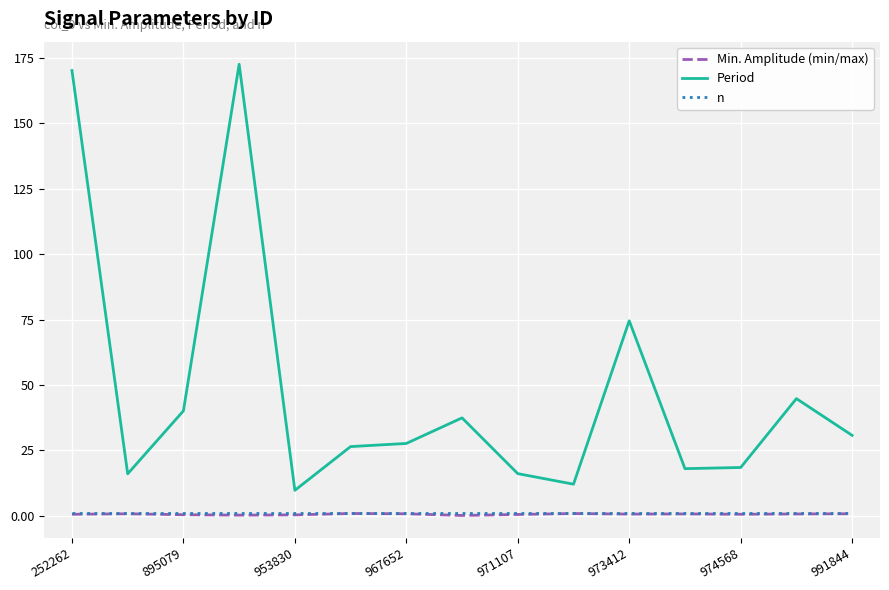

Which series has the widest spread of values?

Period